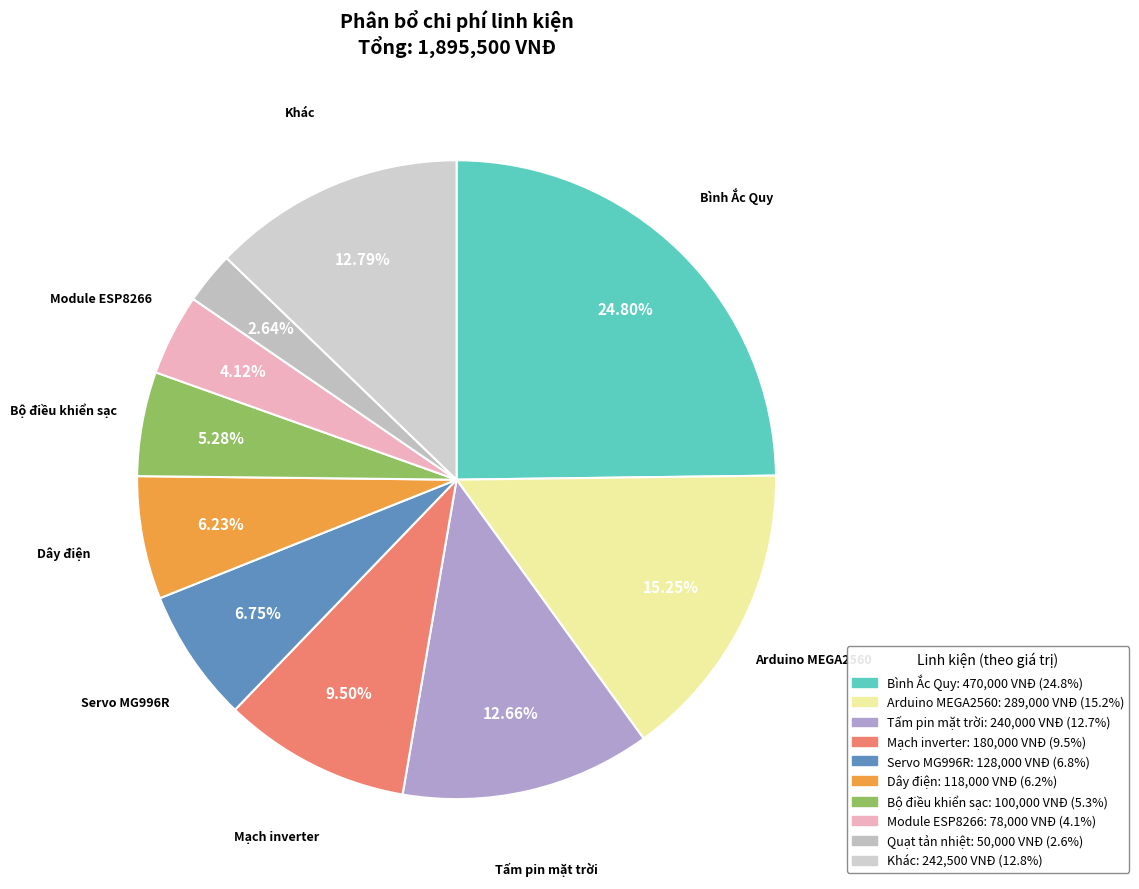

How many segments does this pie chart have?

10